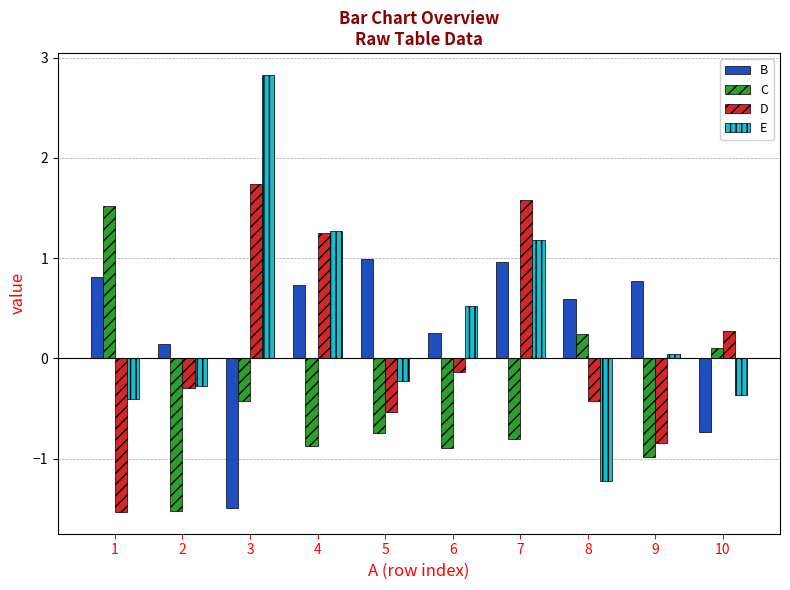

How many negative values does the B series have?

2